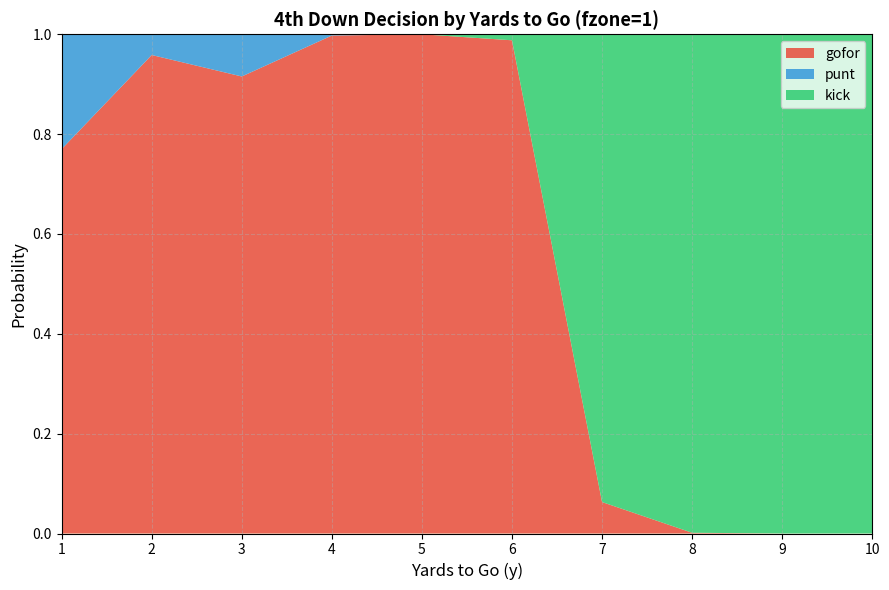

Reading right to left, extract all data points from this chart.

gofor: 10=0.0	9=0.0	8=0.0	7=0.1	6=1.0	5=1.0	4=1.0	3=0.9	2=1.0	1=0.8
punt: 10=0.0	9=0.0	8=0.0	7=0.0	6=0.0	5=0.0	4=0.0	3=0.1	2=0.0	1=0.2
kick: 10=1.0	9=1.0	8=1.0	7=0.9	6=0.0	5=0.0	4=0.0	3=0.0	2=0.0	1=0.0